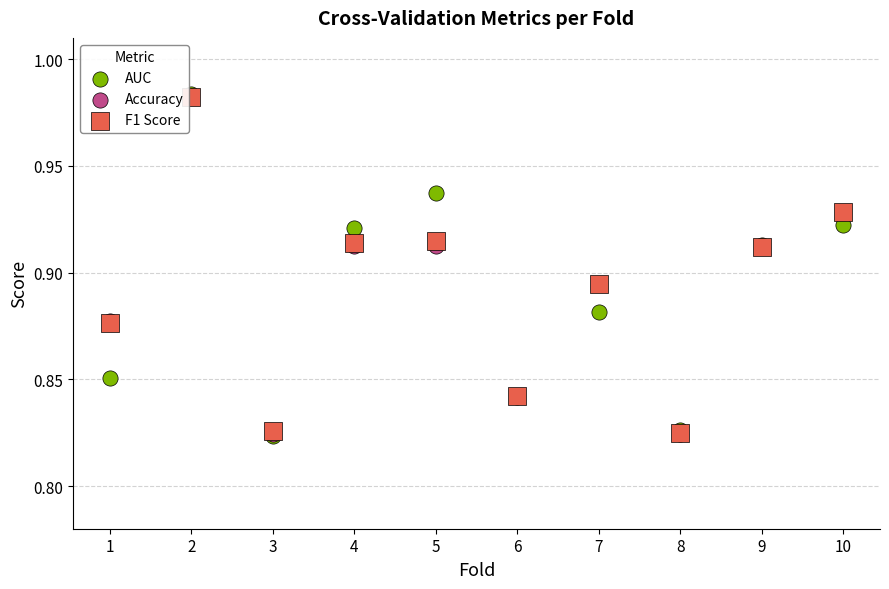

What are all the series names shown in the legend?

AUC, Accuracy, F1 Score